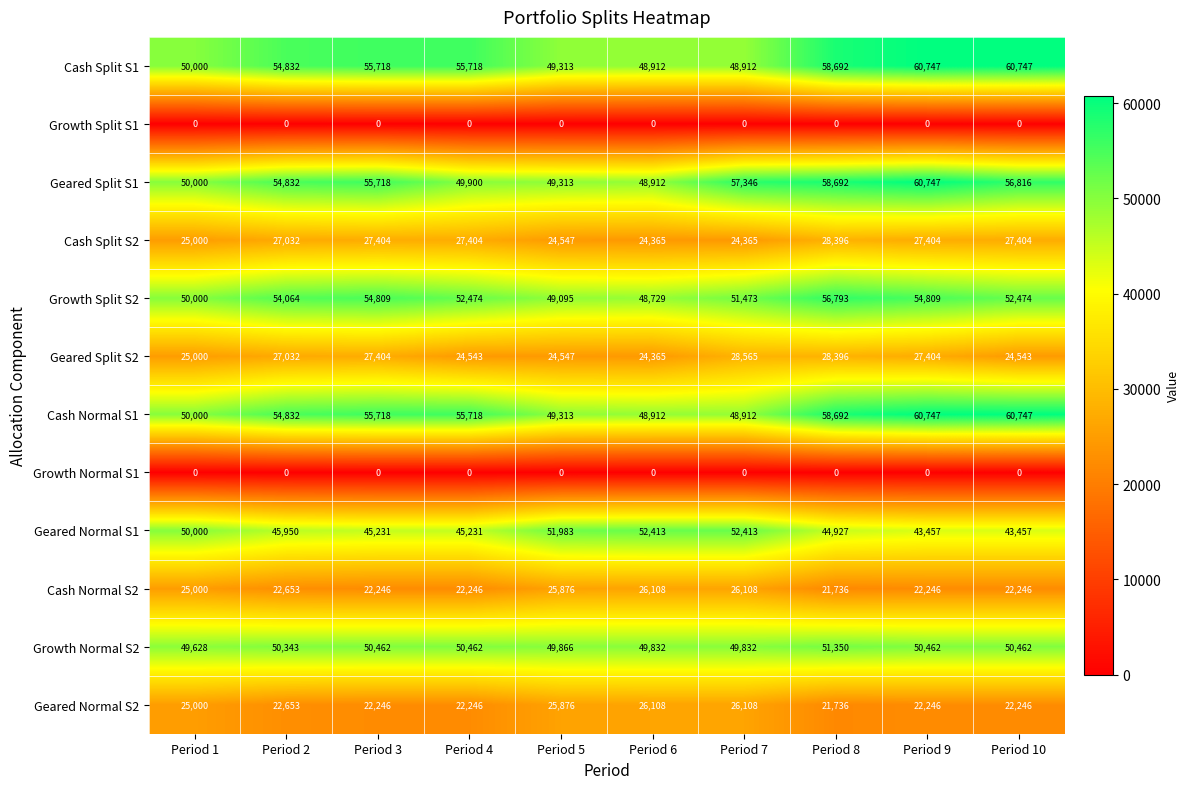

Is it true that Geared Normal S1 equals 67522 at Period 8?

False